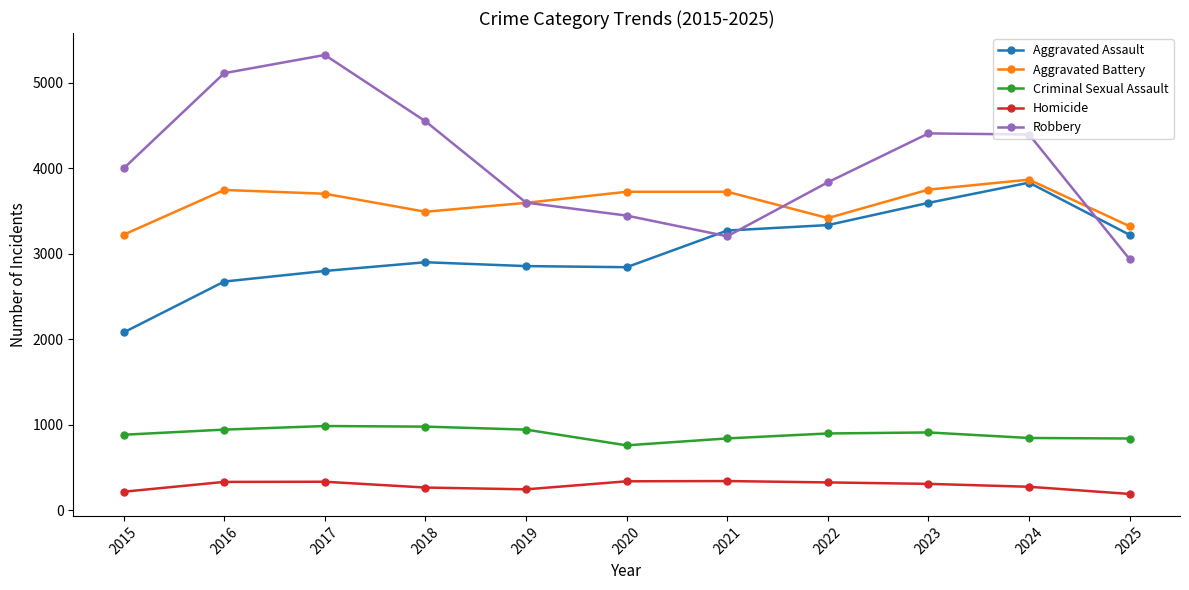

What is the value of the Homicide point at the 3rd from the left?

332